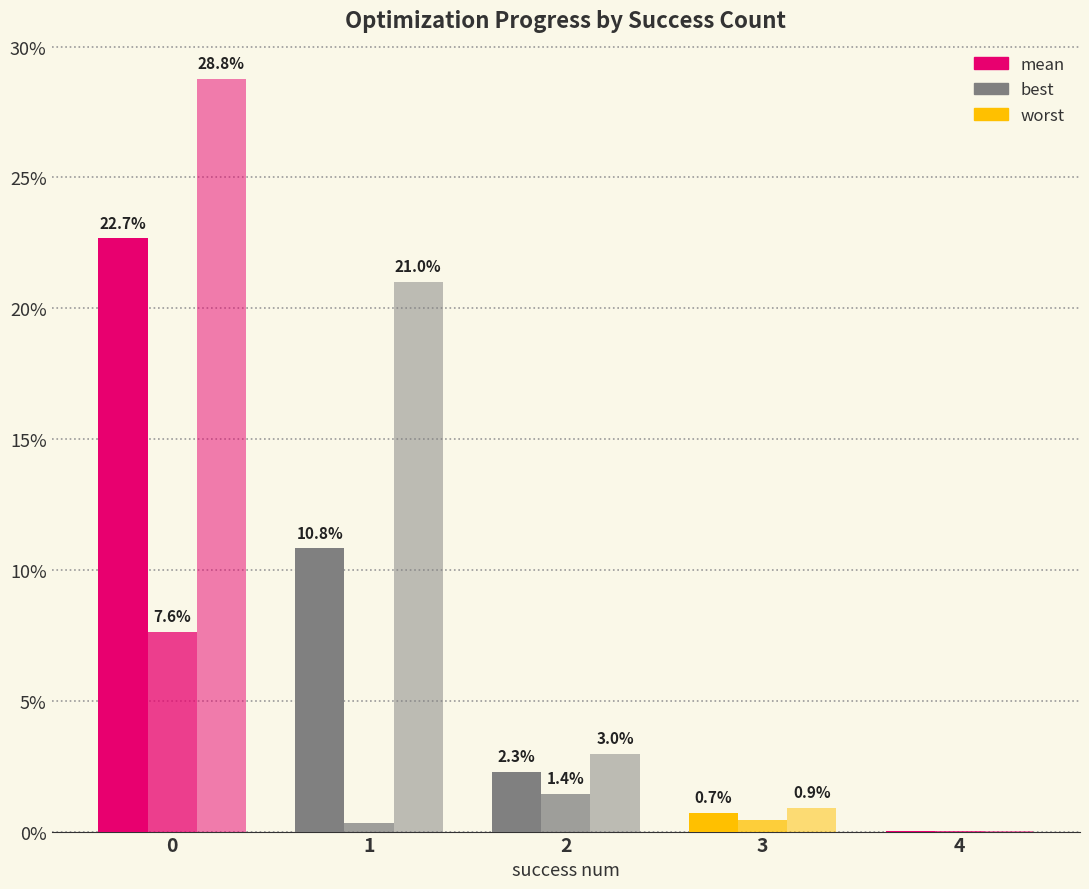

What is the sum of all worst values?

53.7